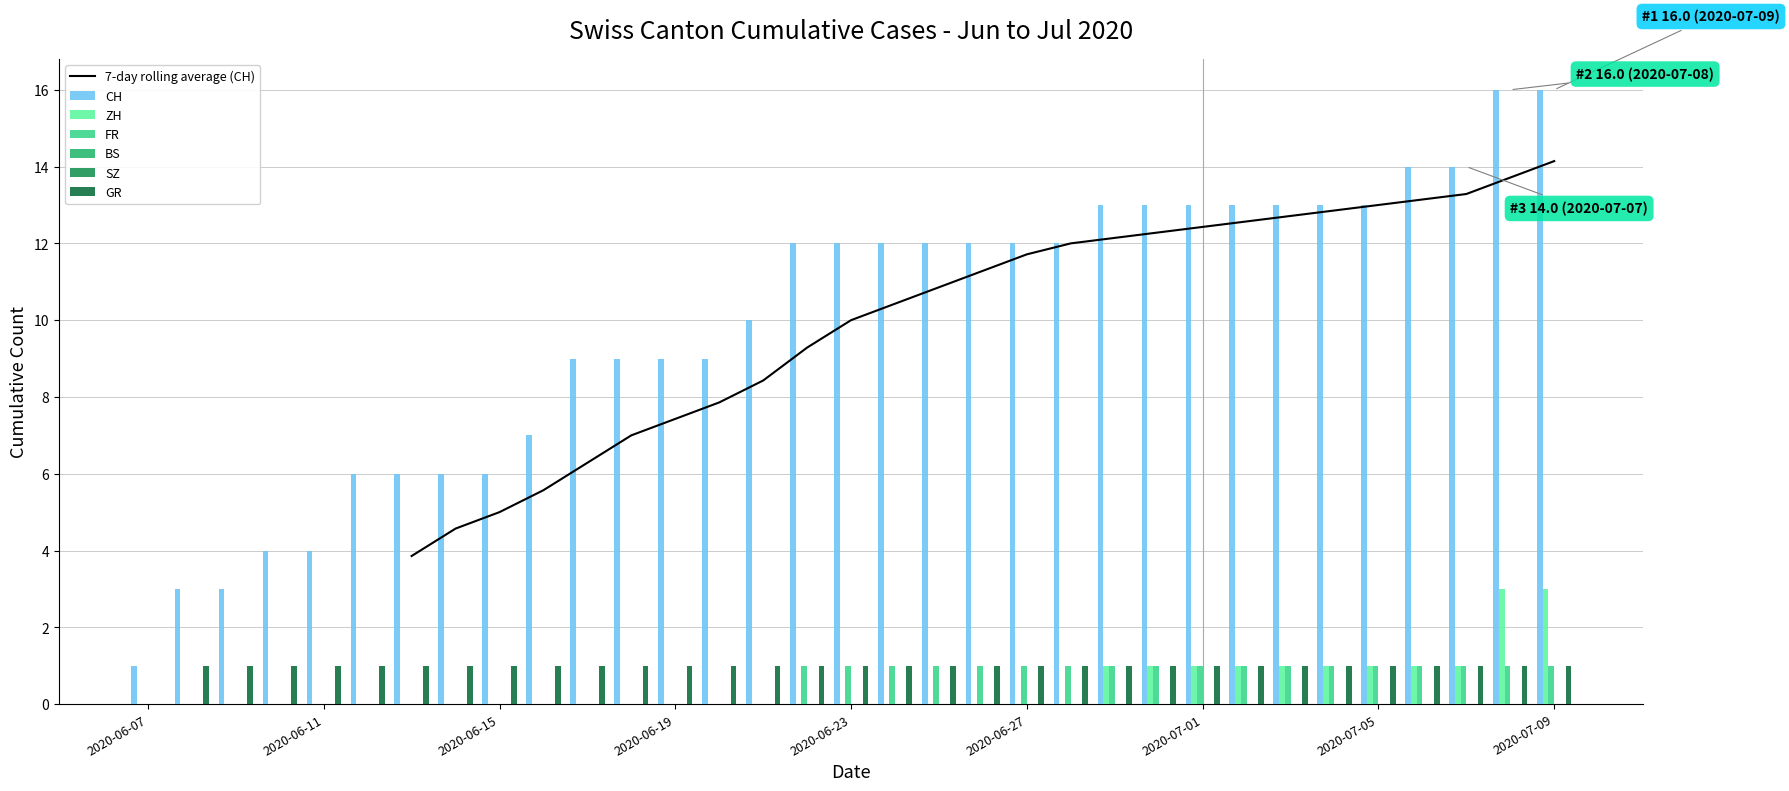

Which series has the largest total across all categories?

CH